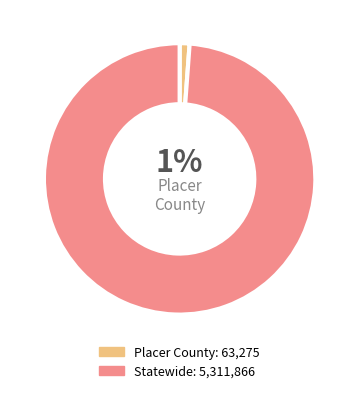

Is there a majority slice in this chart?

Yes